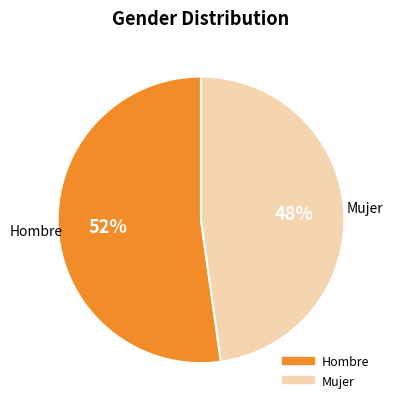

To the nearest percent, what is the average slice percentage?

50%